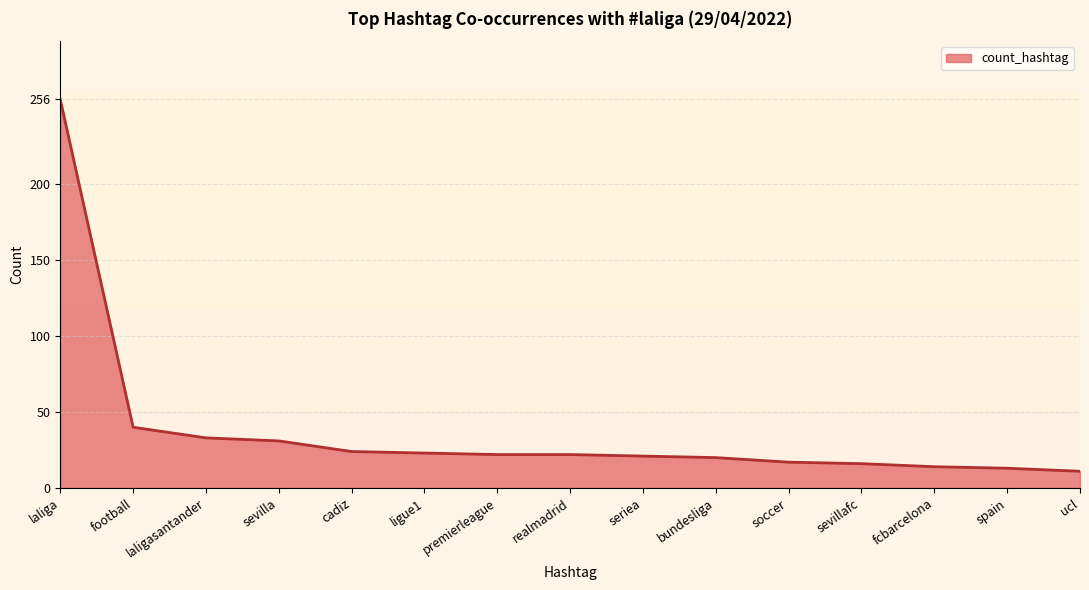

True or false: the data shows 21 at seriea.

True